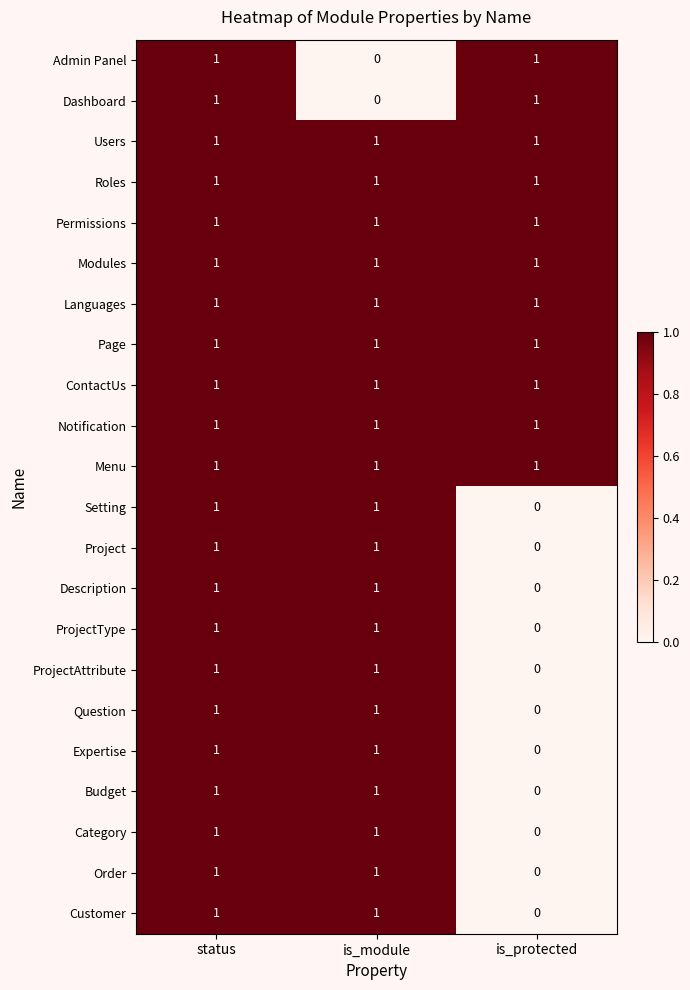

True or false: Menu has a value of 1 at is_protected.

True